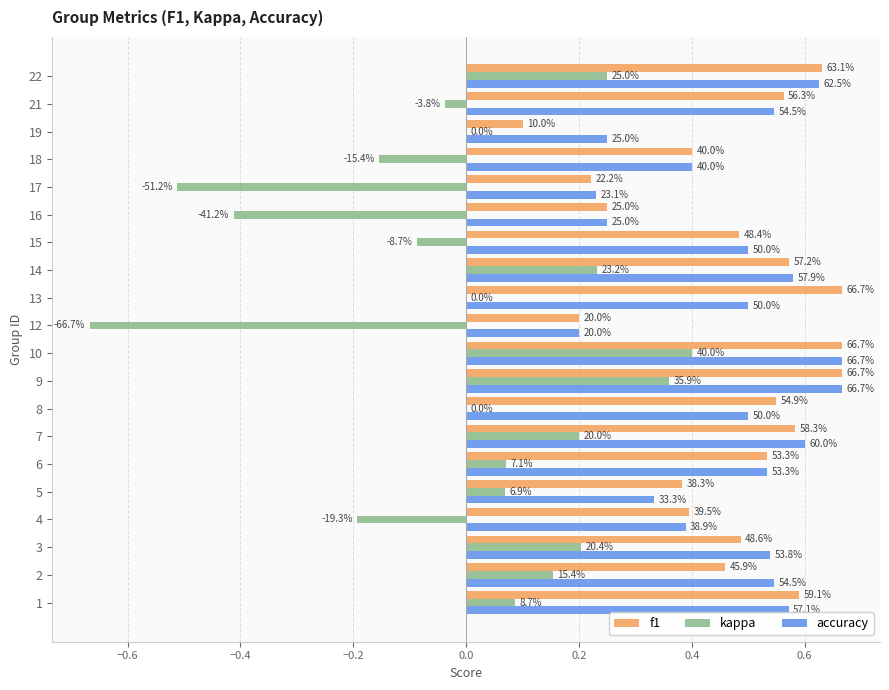

What is the sum of all f1 values?

9.4